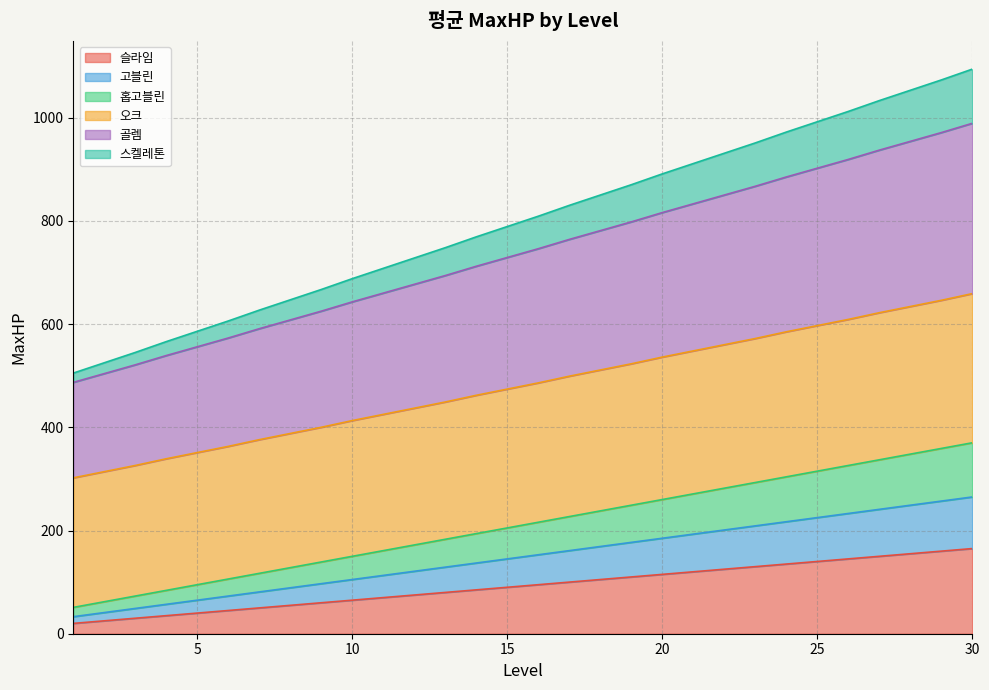

Rank the categories by 슬라임 value from highest to lowest.

30, 29, 28, 27, 26, 25, 24, 23, 22, 21, 20, 19, 18, 17, 16, 15, 14, 13, 12, 11, 10, 9, 8, 7, 6, 5, 4, 3, 2, 1